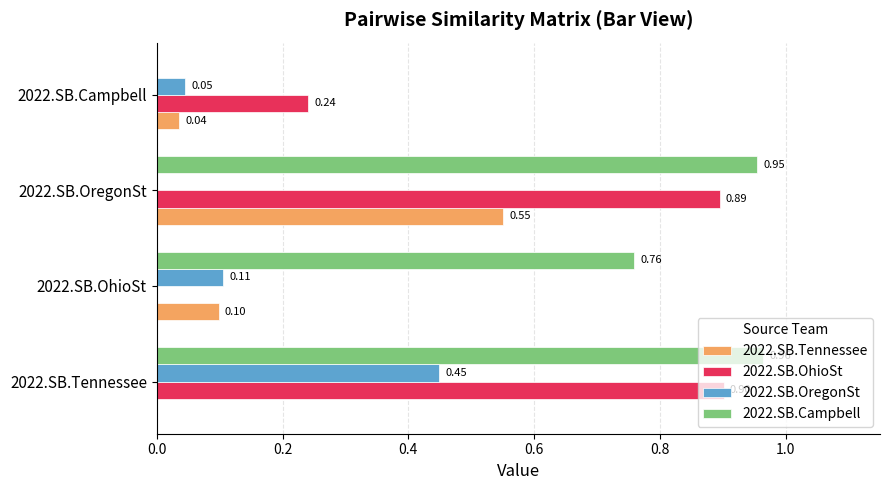

Is the value of 2022.SB.OhioSt at 2022.SB.Tennessee greater than the value of 2022.SB.Campbell at 2022.SB.OregonSt?

No